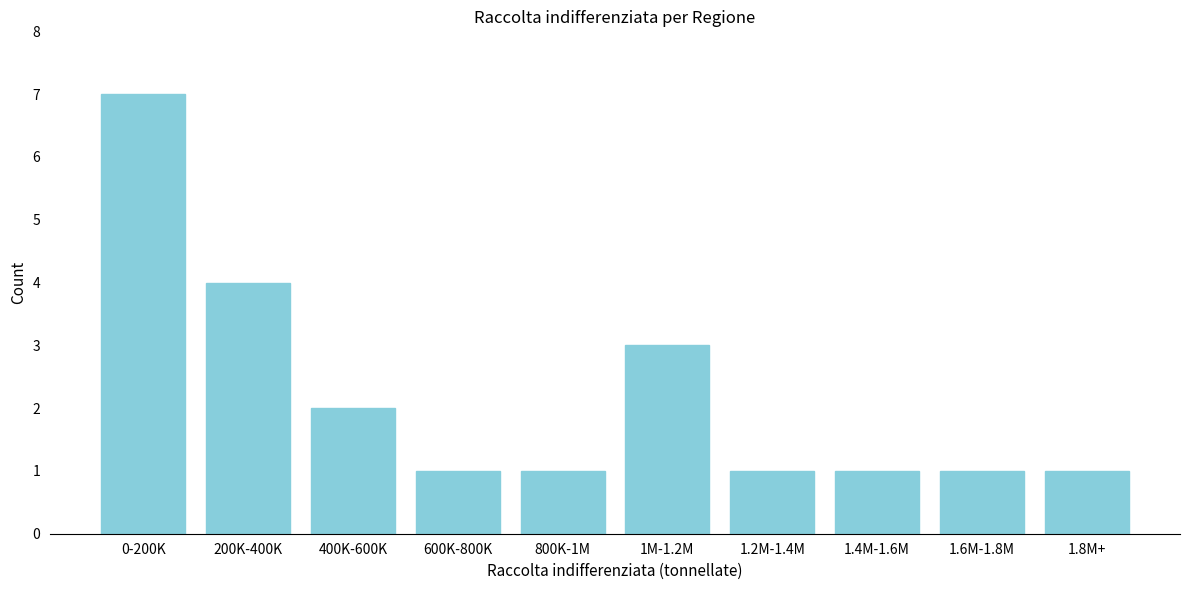

Reading left to right, list all the values displayed in this chart.

7	4	2	1	1	3	1	1	1	1